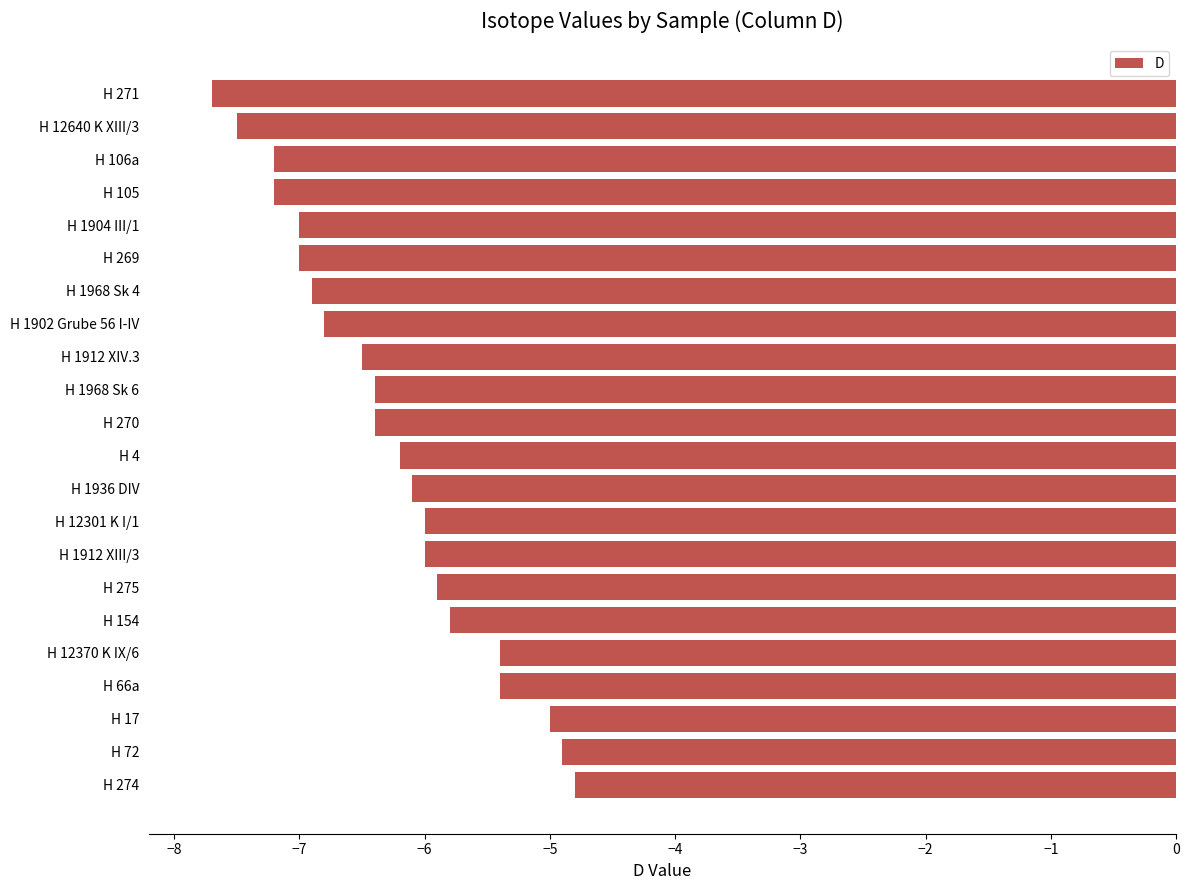

Reading top to bottom, what are all the values shown in this chart?

-7.7	-7.5	-7.2	-7.2	-7.0	-7.0	-6.9	-6.8	-6.5	-6.4	-6.4	-6.2	-6.1	-6.0	-6.0	-5.9	-5.8	-5.4	-5.4	-5.0	-4.9	-4.8